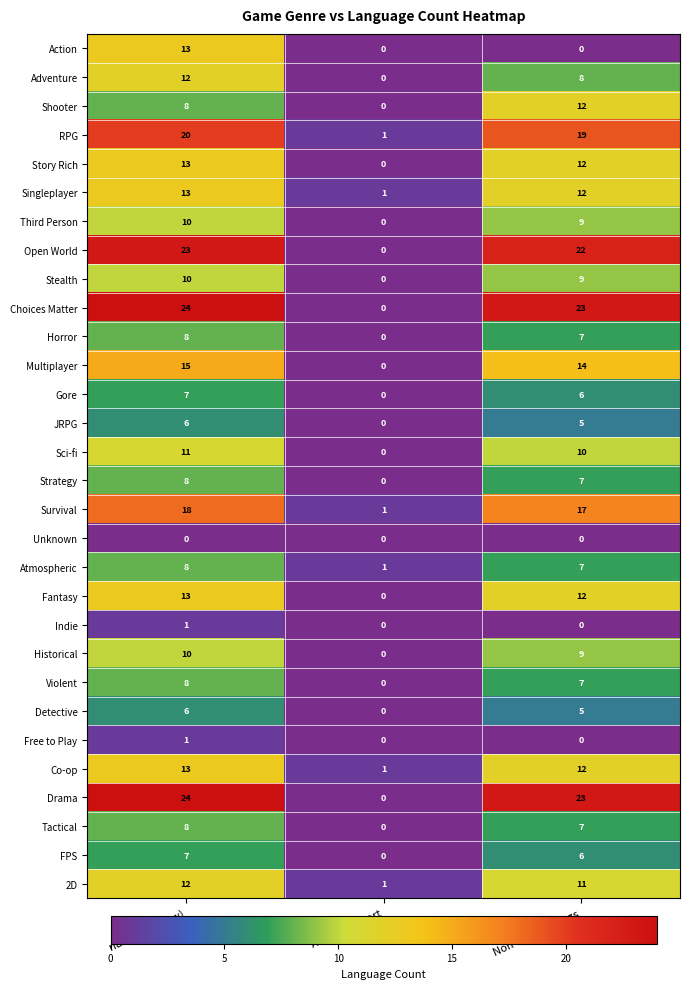

How many distinct data groups are displayed?

30